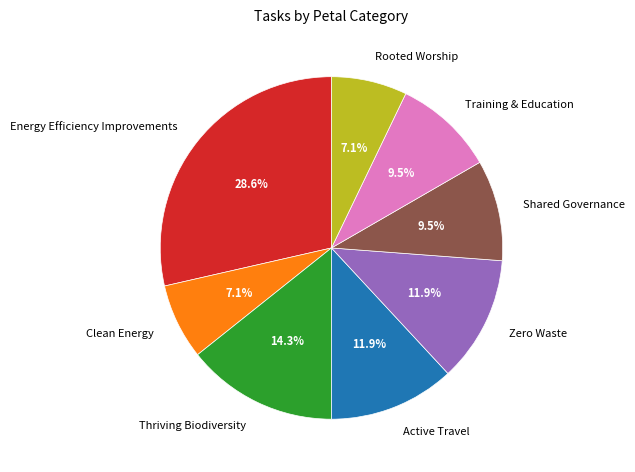

What is the largest slice in the pie chart?

Energy Efficiency Improvements